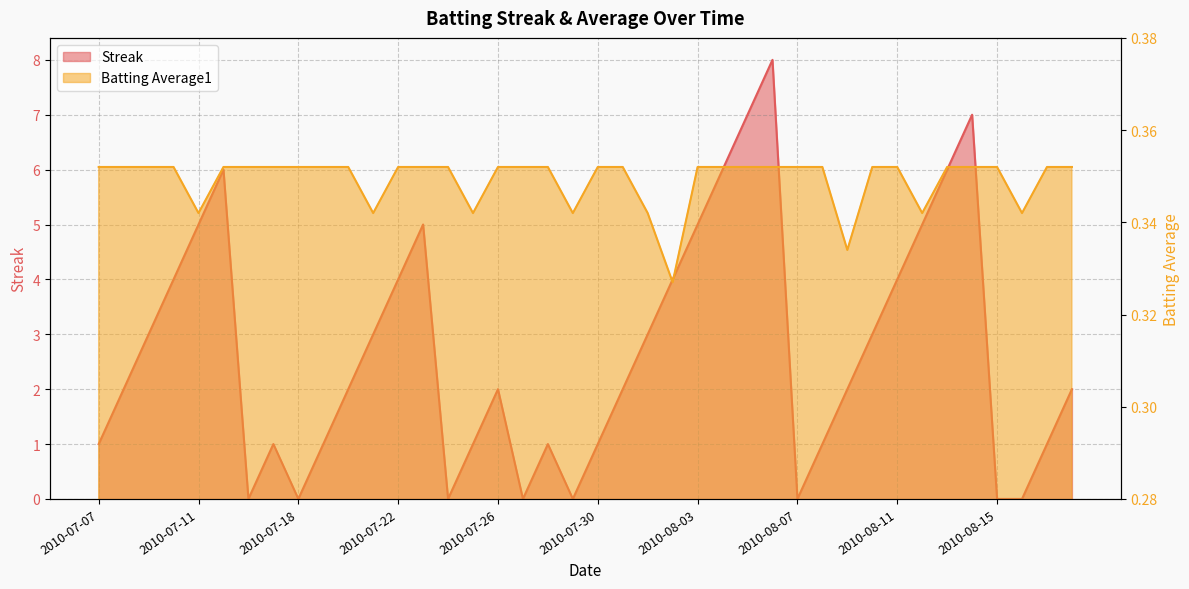

What is the sum of the Batting Average1 values at 2010-07-07 and 14?

0.7